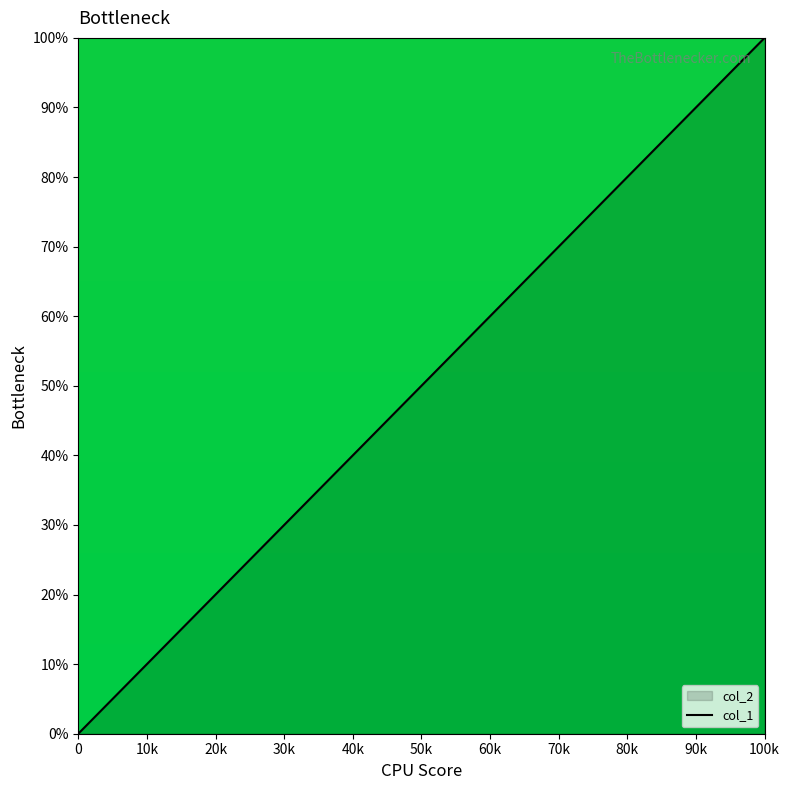

Is it true that the value at 100k is 4?

False